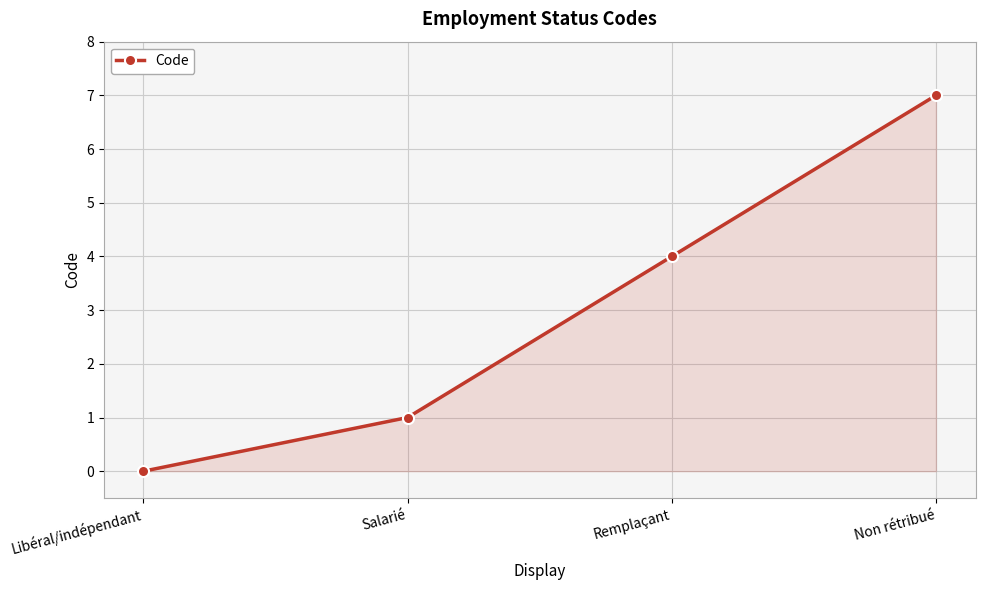

Which label corresponds to the smallest value in the chart?

Libéral/indépendant